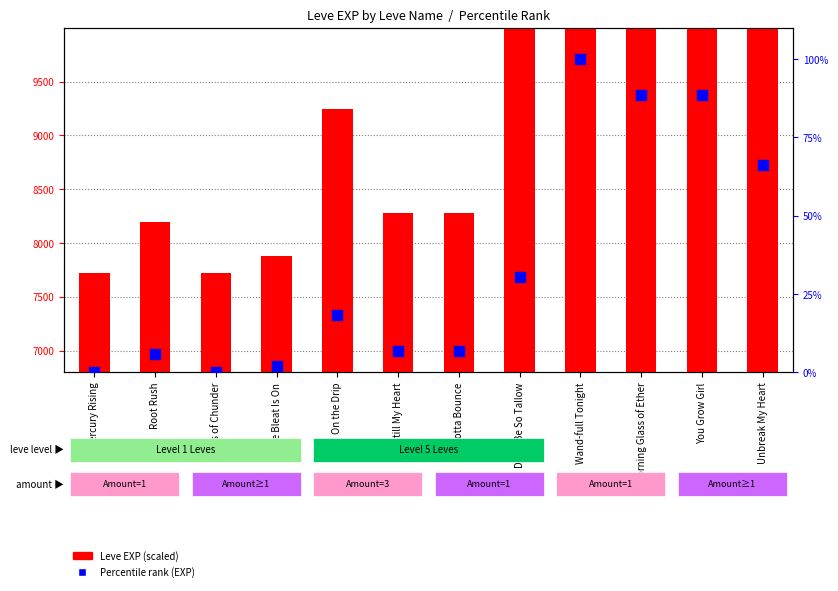

Is the value of Leve EXP (scaled) at Morning Glass of Ether greater than the value of Percentile rank (EXP) at The Bleat Is On?

Yes